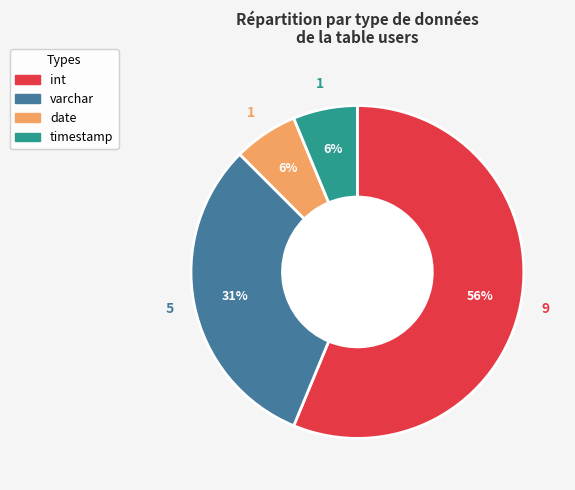

Which category has the biggest portion of the pie?

int